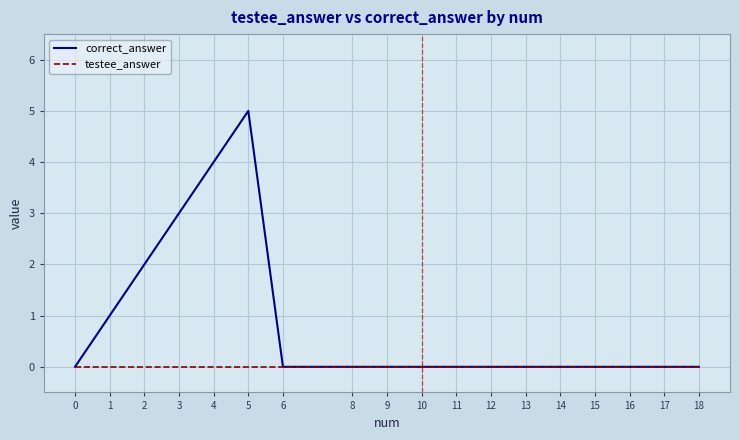

The correct_answer series shows -3 at 17. True or false?

False